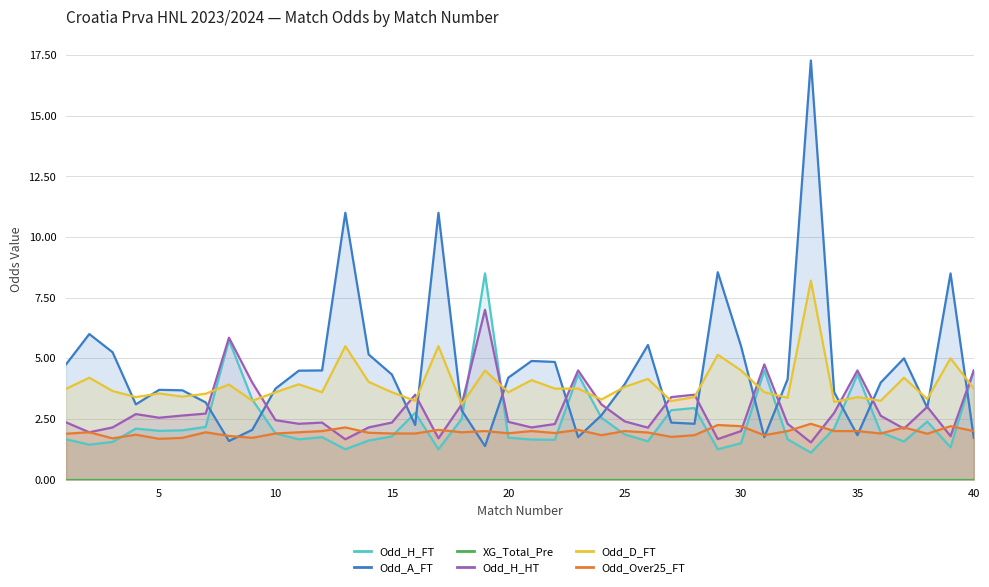

The value of Odd_Over25_FT at 15 is 1.2. True or false?

False